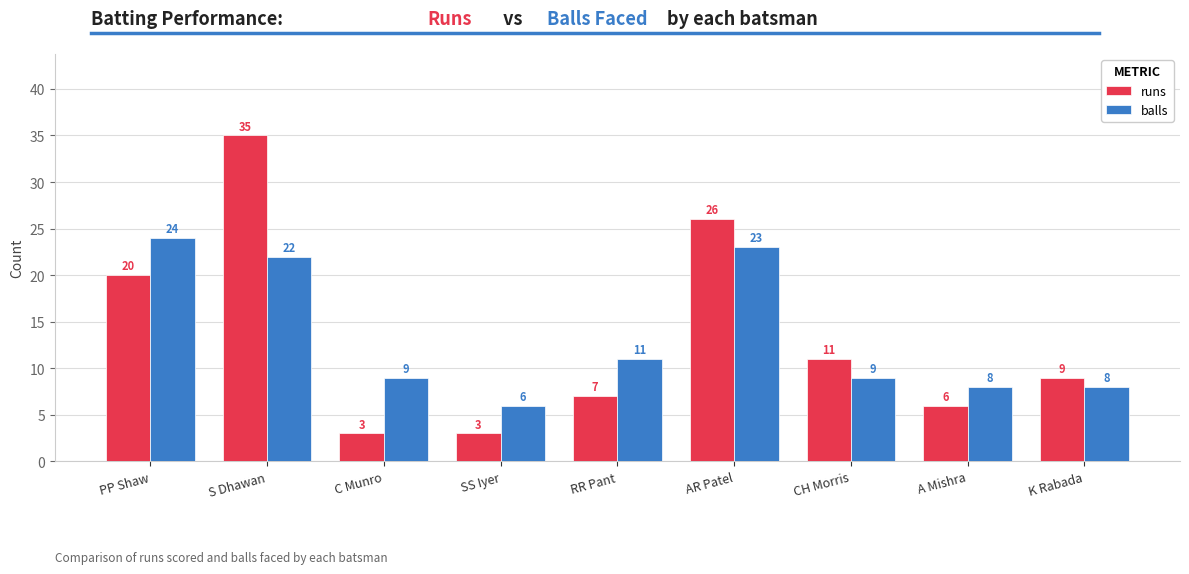

Does the chart contain any negative values?

No